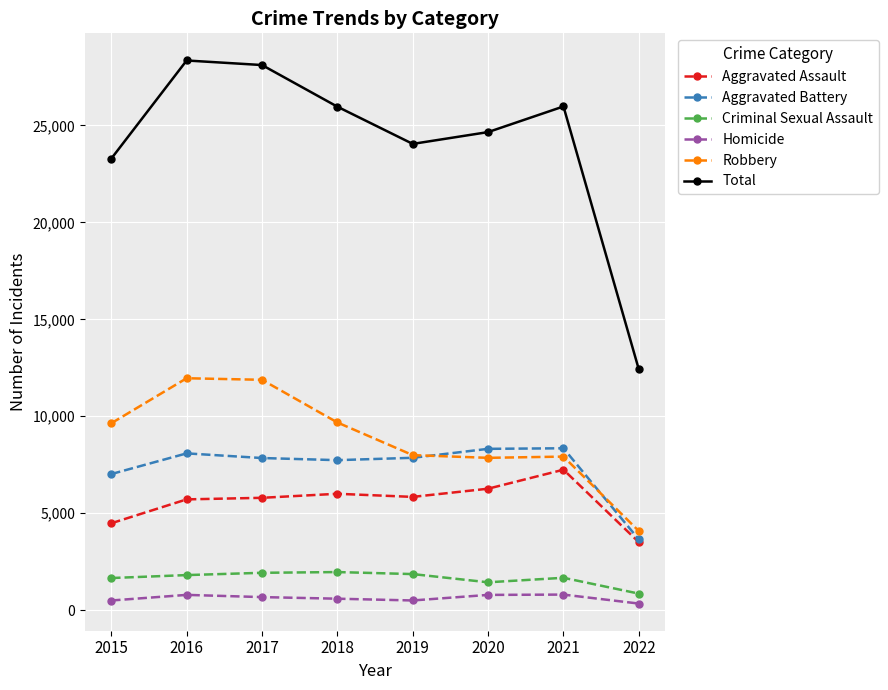

True or false: Aggravated Battery and Total cross at least once.

False